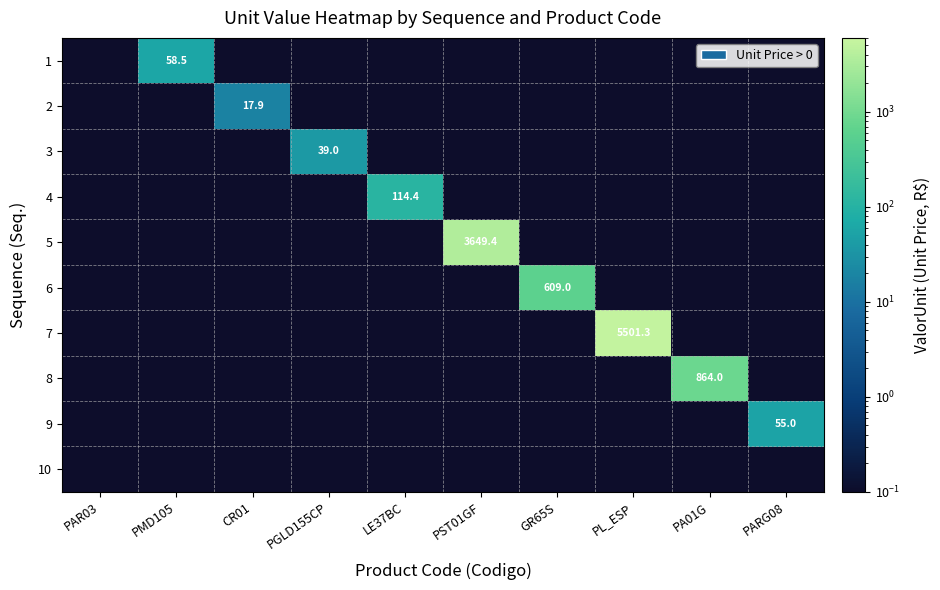

Which series changed the most between GR65S and PA01G?

8